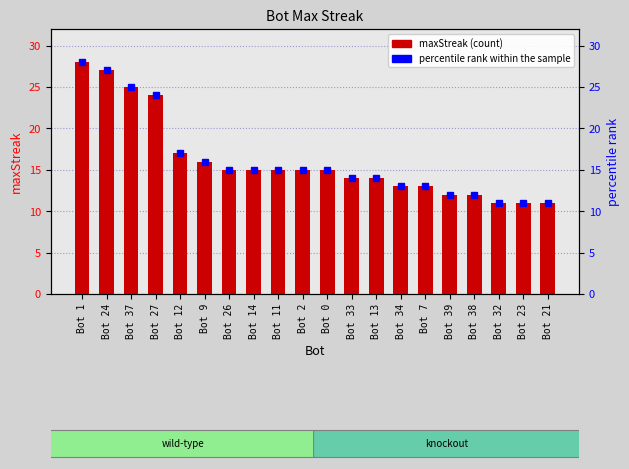

What is the label of the 8th bar from the right?

Bot 13